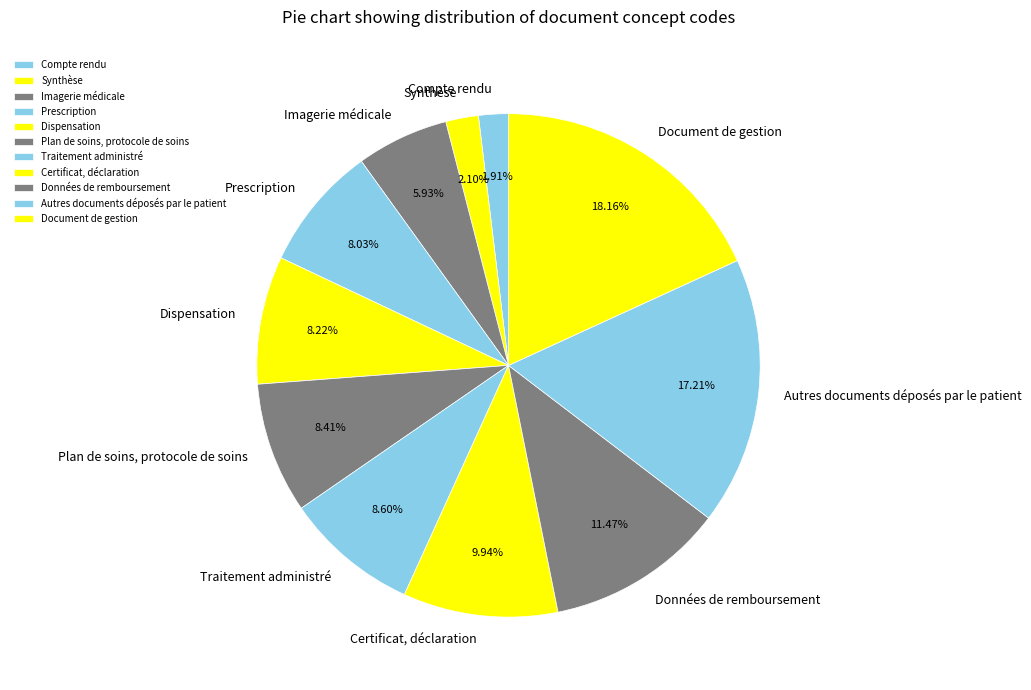

Does Autres documents déposés par le patient represent more than half of the total?

No